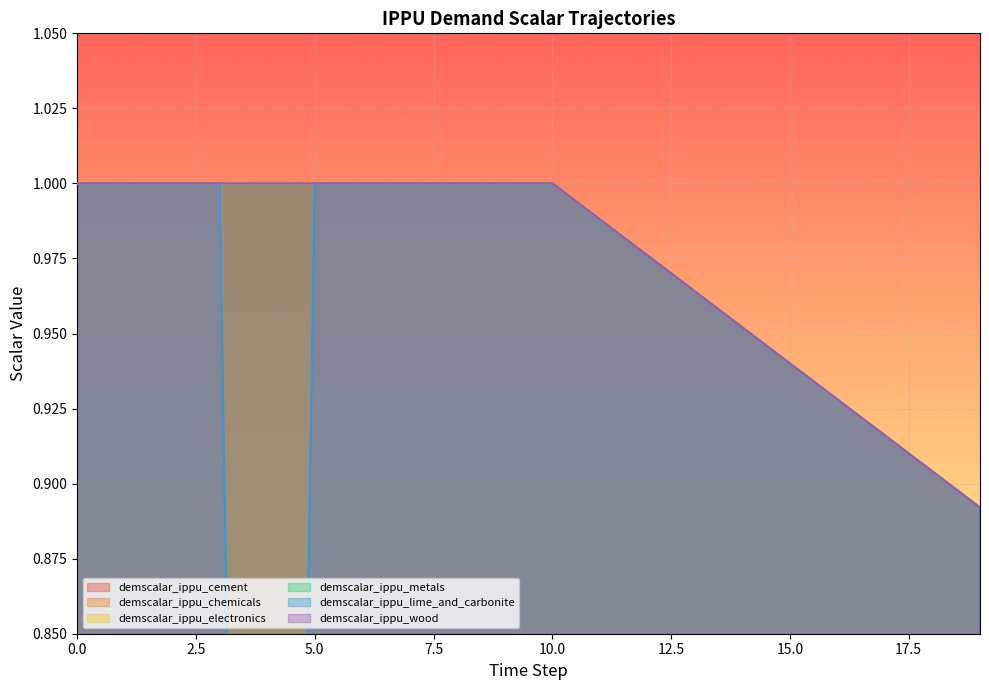

The demscalar_ippu_electronics series shows 0.9 at 18. True or false?

True